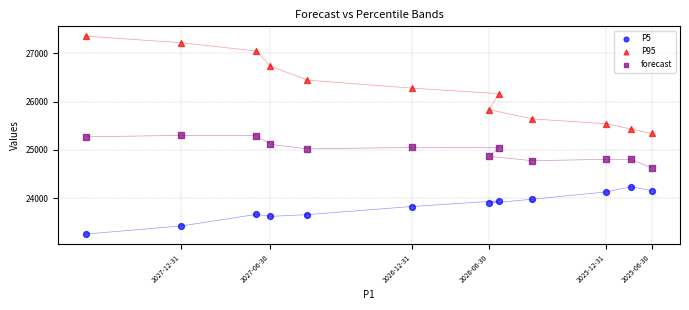

Which series has the largest Y range (max minus min)?

P95